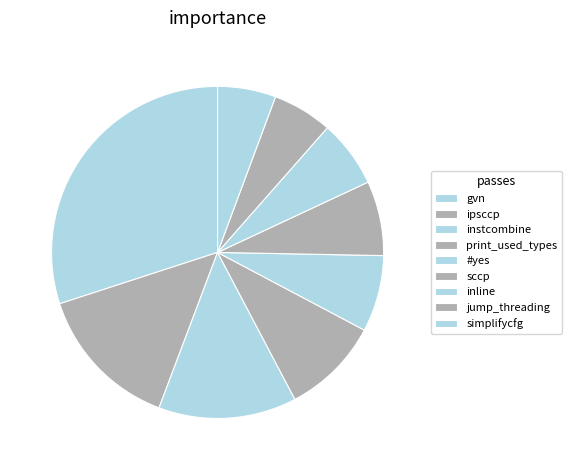

Rank the categories by value from lowest to highest.

simplifycfg, jump_threading, inline, sccp, #yes, print_used_types, instcombine, ipsccp, gvn